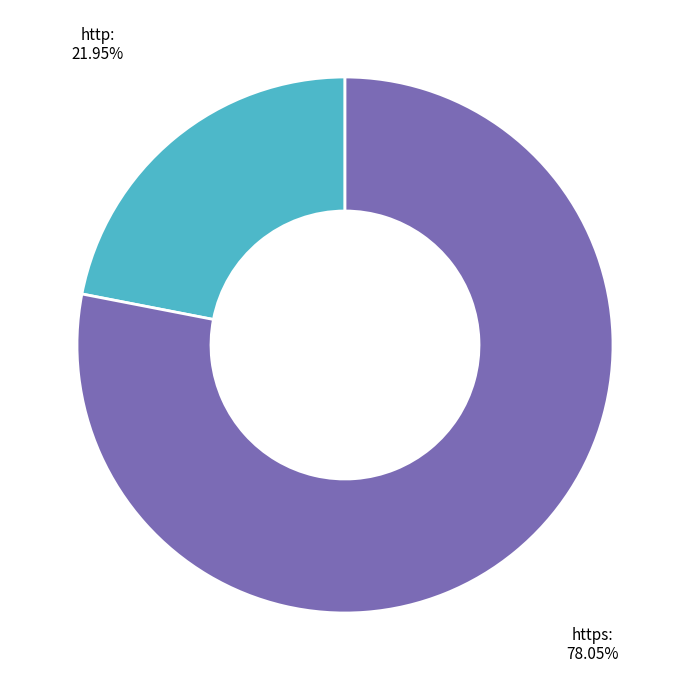

Does http: represent more than half of the total?

No